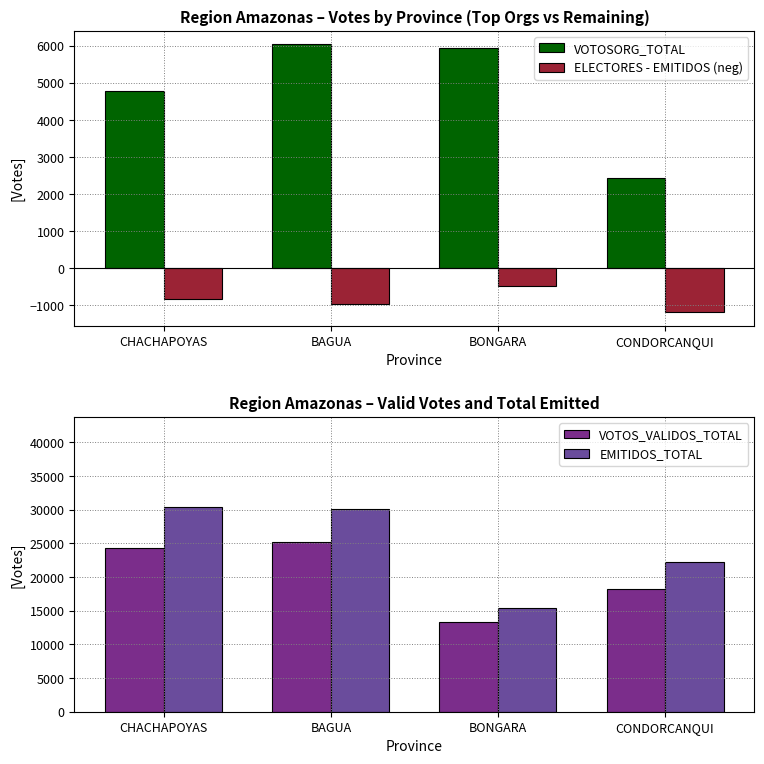

Which series has the widest spread of values?

EMITIDOS_TOTAL